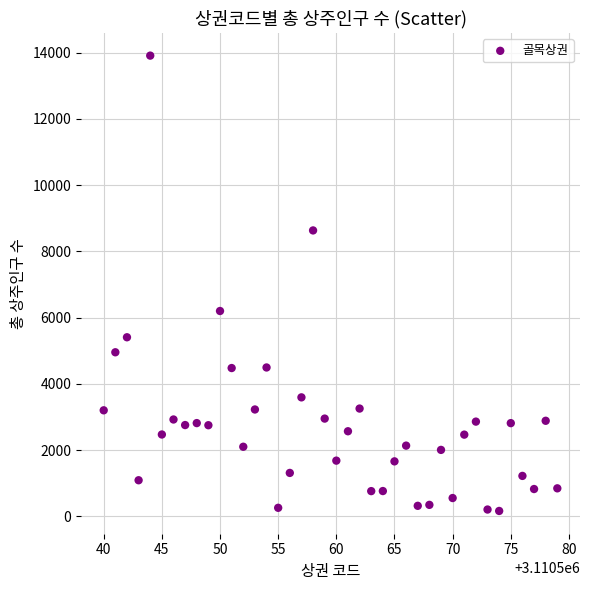

What is the range of X values (max minus min)?

39